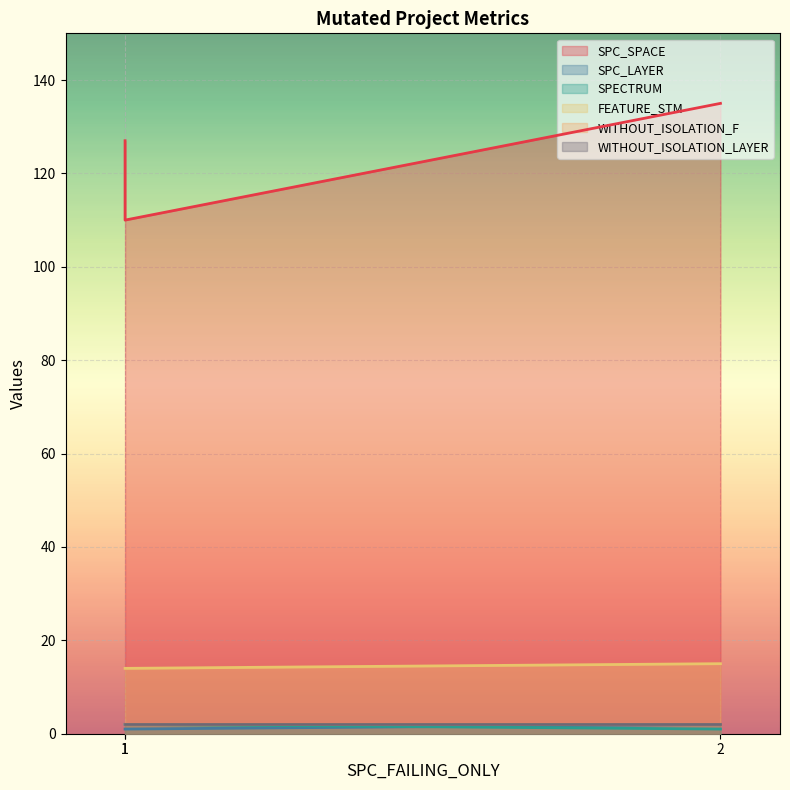

The value of SPC_LAYER at 1 is 1. True or false?

True